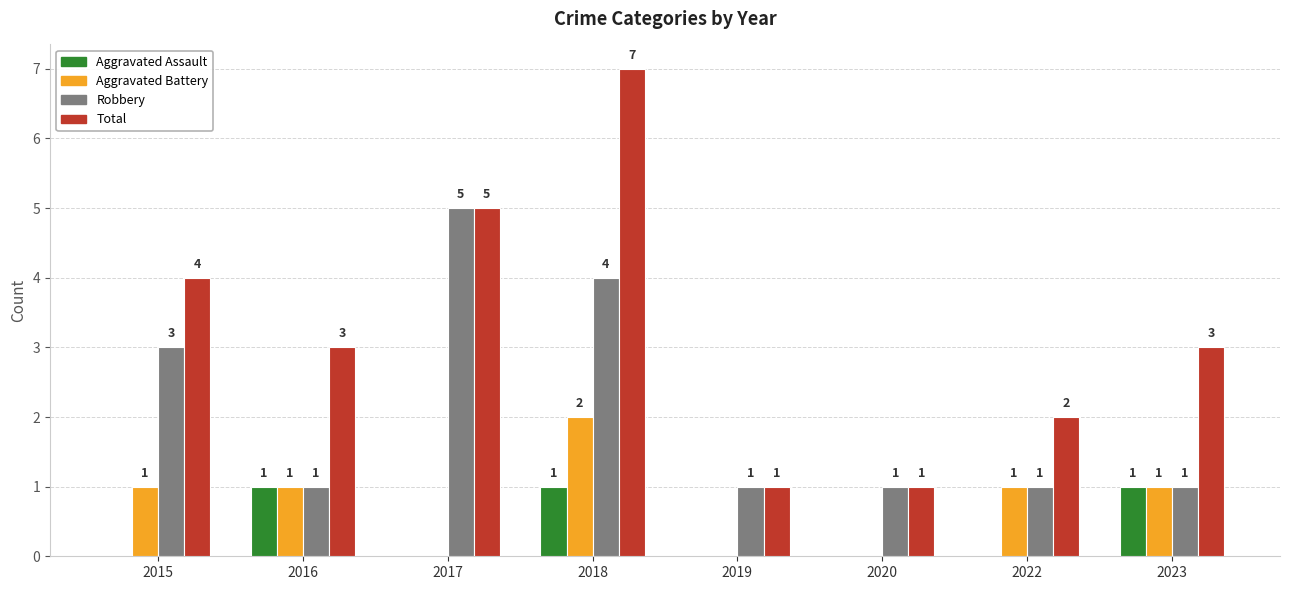

Reading right to left, list all the values displayed in this chart.

Aggravated Assault: 1	0	0	0	1	0	1	0
Aggravated Battery: 1	1	0	0	2	0	1	1
Robbery: 1	1	1	1	4	5	1	3
Total: 3	2	1	1	7	5	3	4